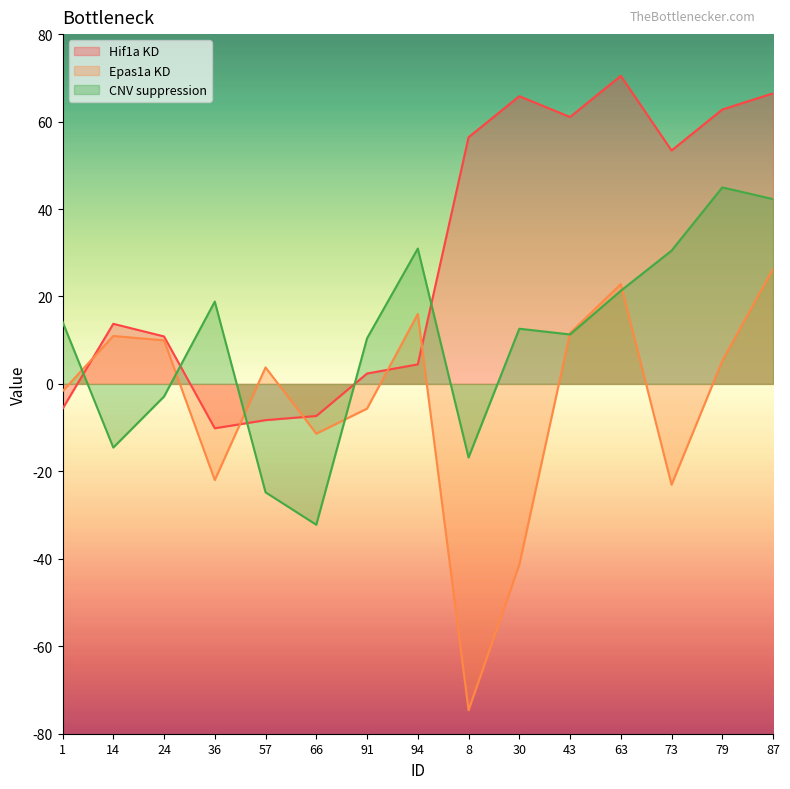

Between 63 and 1, which is larger?

63